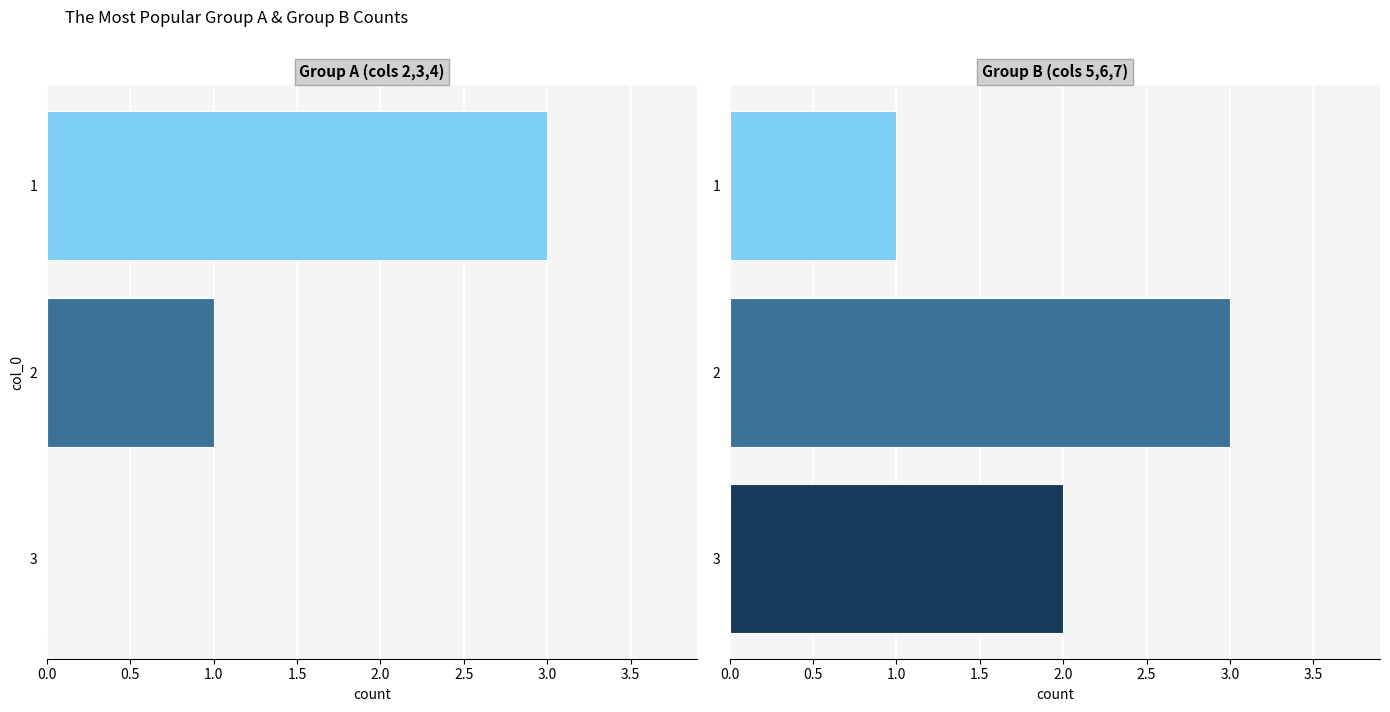

What are all the series names shown in the legend?

Group A (cols 2,3,4), Group B (cols 5,6,7)